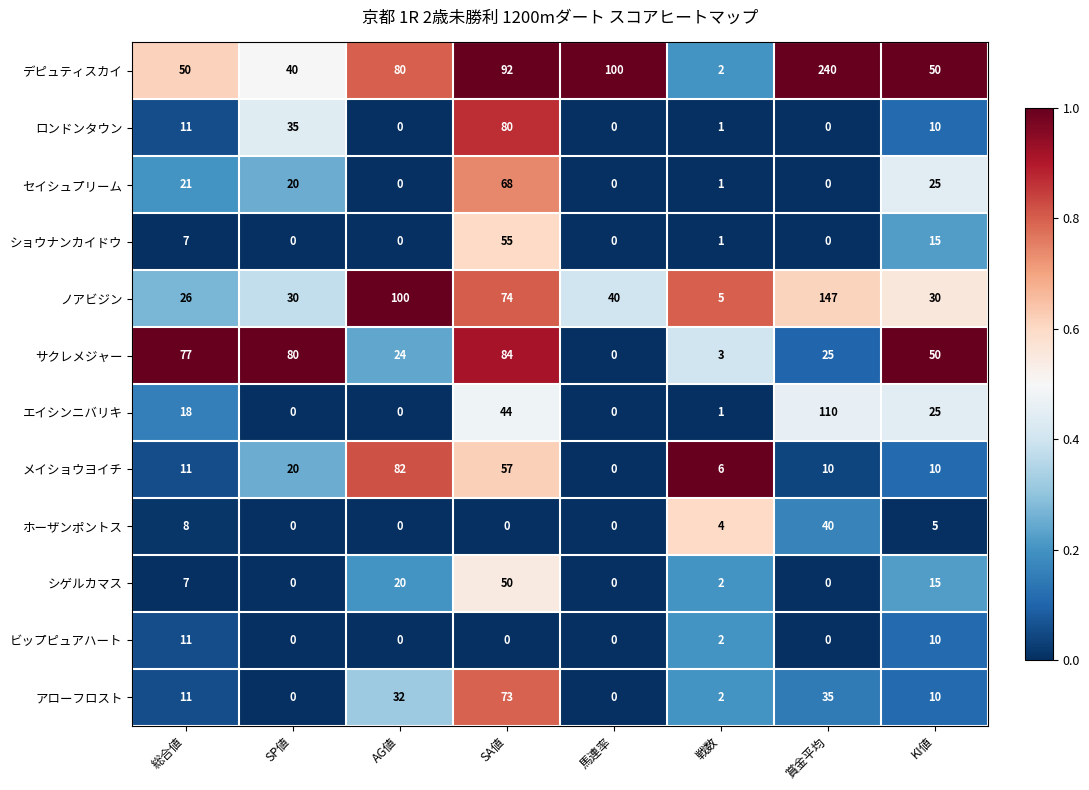

True or false: セイシュプリーム has a value of 20 at SP値.

True